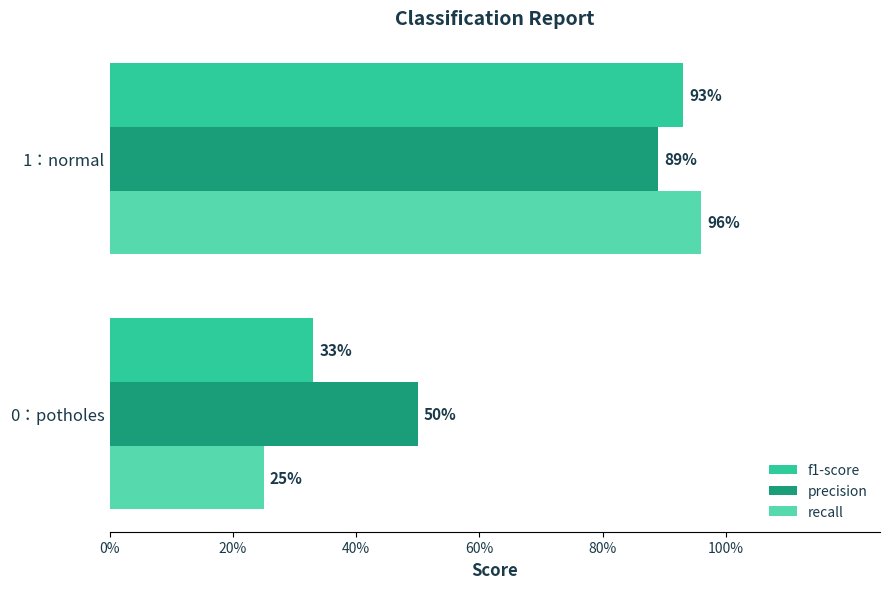

Which series has the largest total across all categories?

precision